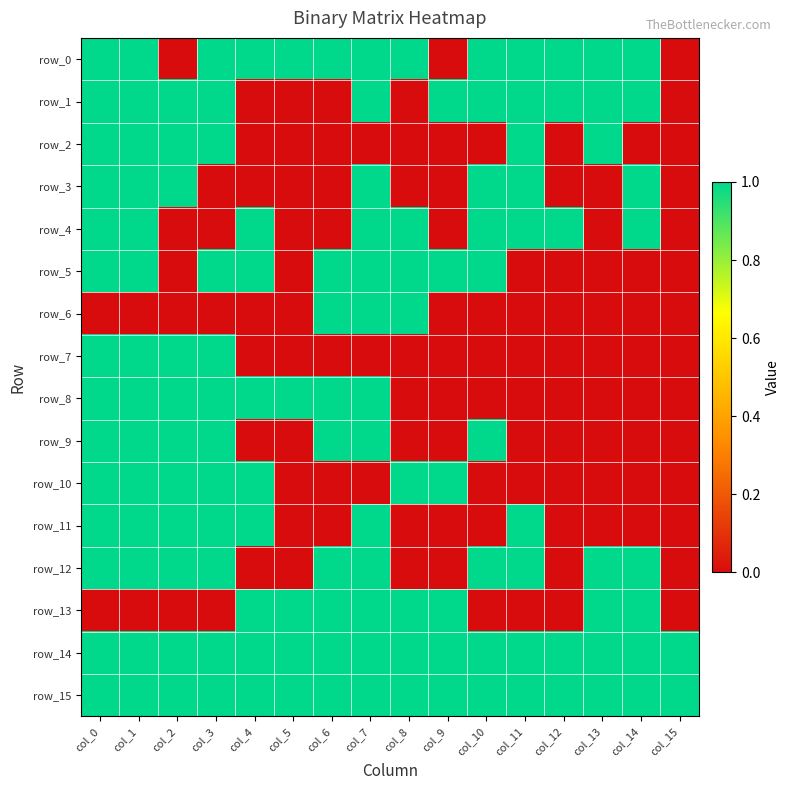

At which category is the sum across all series the highest?

col_0